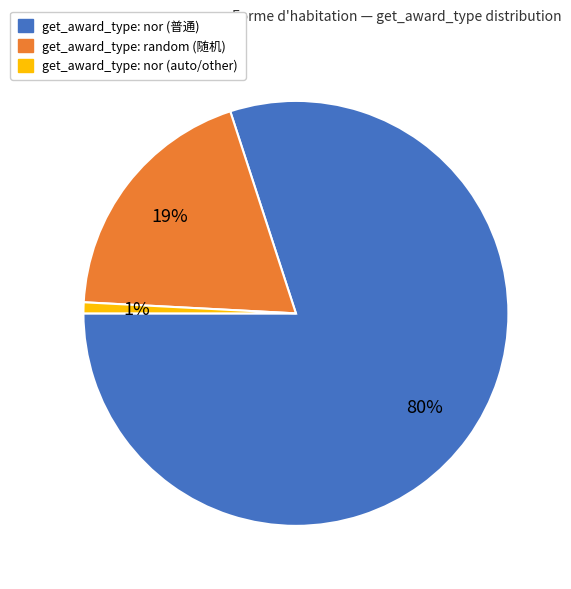

To the nearest percent, what is the difference between the largest and smallest slice percentages?

79%